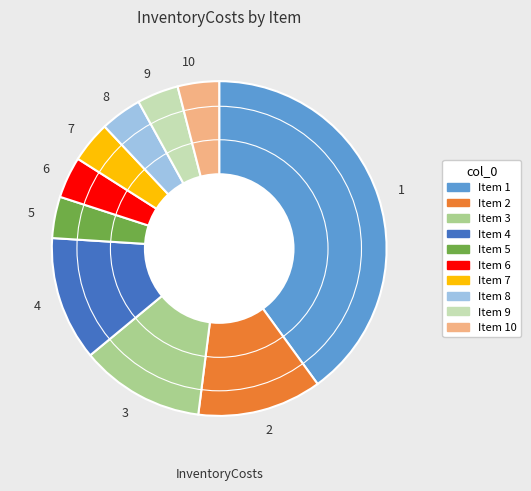

Which has a higher value, 8 or 3?

3